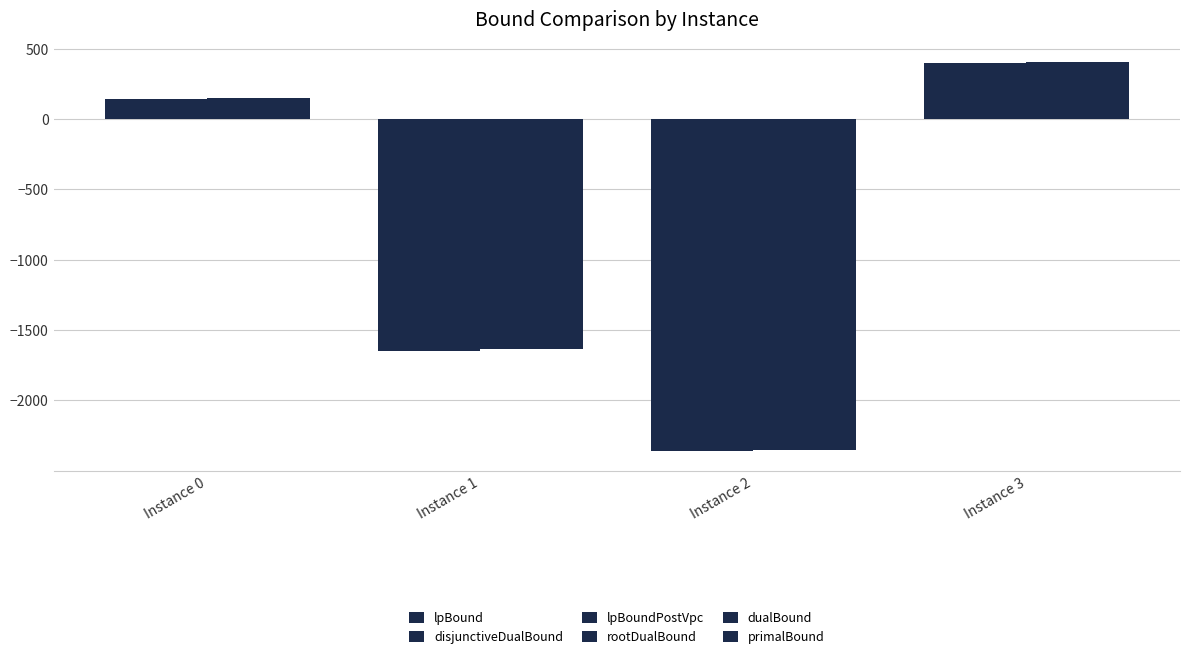

What is the average value of the lpBound series?

-866.7